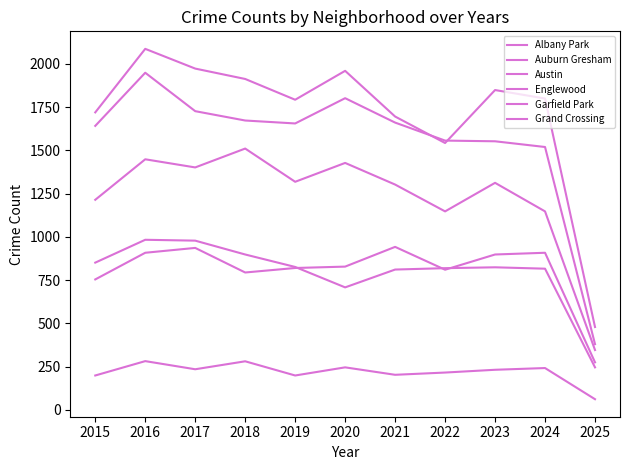

Rank the series by their maximum value, from highest to lowest.

Austin, Englewood, Garfield Park, Auburn Gresham, Grand Crossing, Albany Park